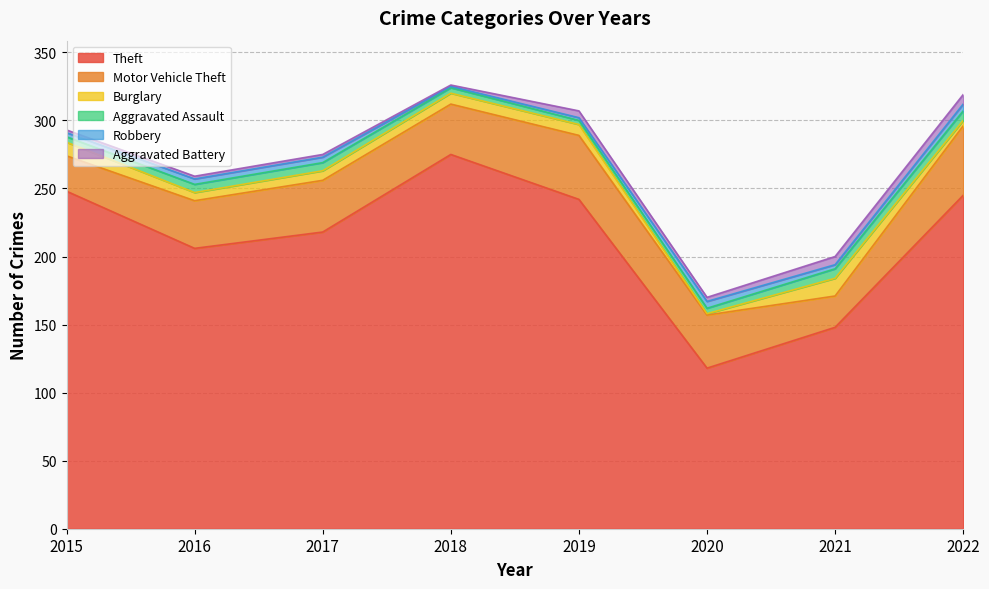

Reading left to right, transcribe all the data shown in this chart.

Theft: 2015=248	2016=206	2017=218	2018=275	2019=242	2020=118	2021=148	2022=245
Motor Vehicle Theft: 2015=26	2016=35	2017=38	2018=37	2019=47	2020=39	2021=23	2022=51
Burglary: 2015=10	2016=6	2017=7	2018=8	2019=8	2020=1	2021=13	2022=4
Aggravated Assault: 2015=4	2016=6	2017=6	2018=4	2019=3	2020=4	2021=7	2022=7
Robbery: 2015=3	2016=4	2017=4	2018=1	2019=2	2020=5	2021=3	2022=5
Aggravated Battery: 2015=2	2016=2	2017=2	2018=1	2019=5	2020=3	2021=6	2022=7